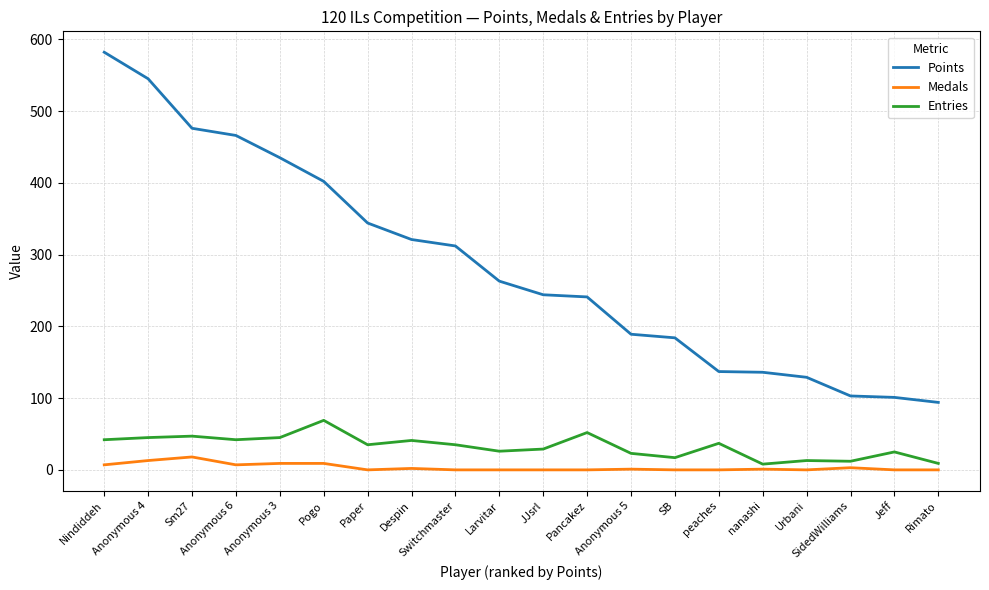

Which series has the largest total across all categories?

Points